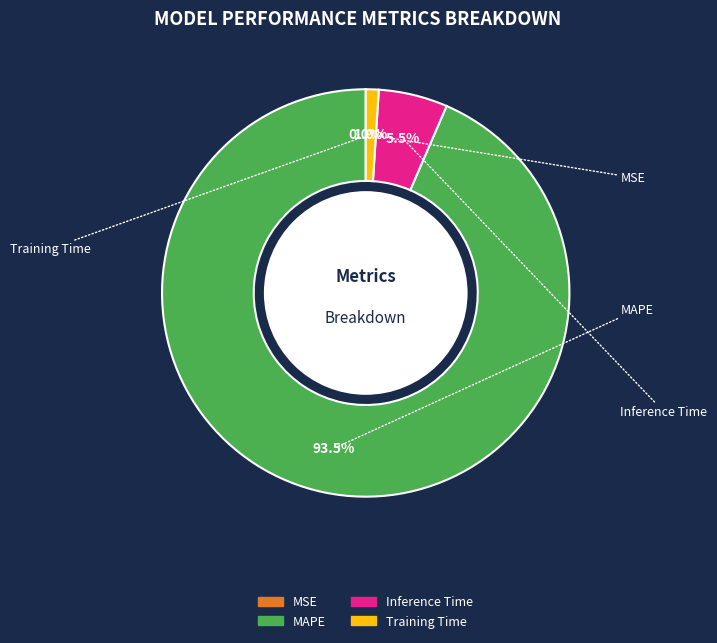

The Training Time slice represents 6% of the pie. True or false?

False